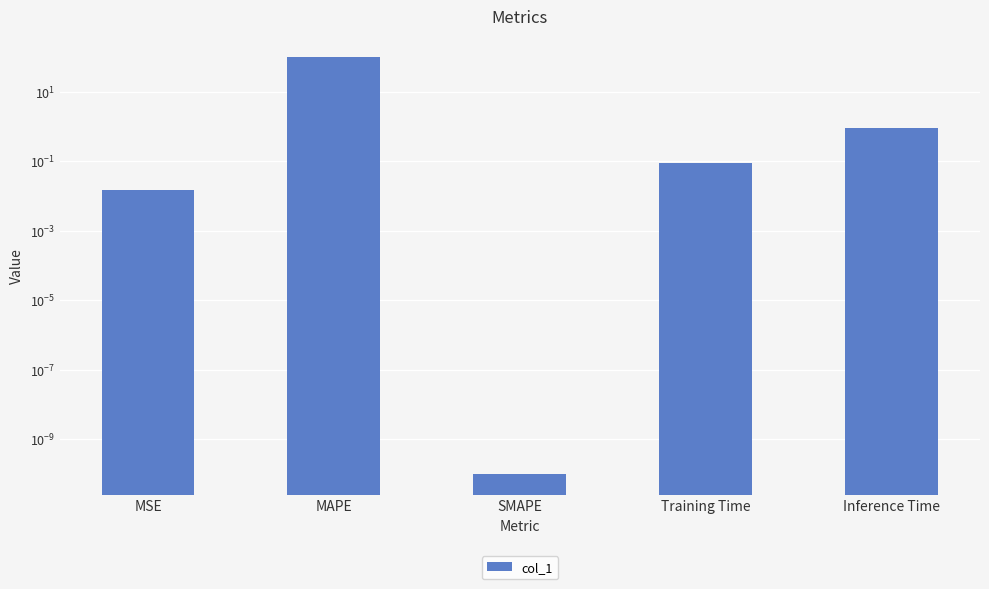

Rank the categories by value from highest to lowest.

MAPE, Inference Time, Training Time, MSE, SMAPE